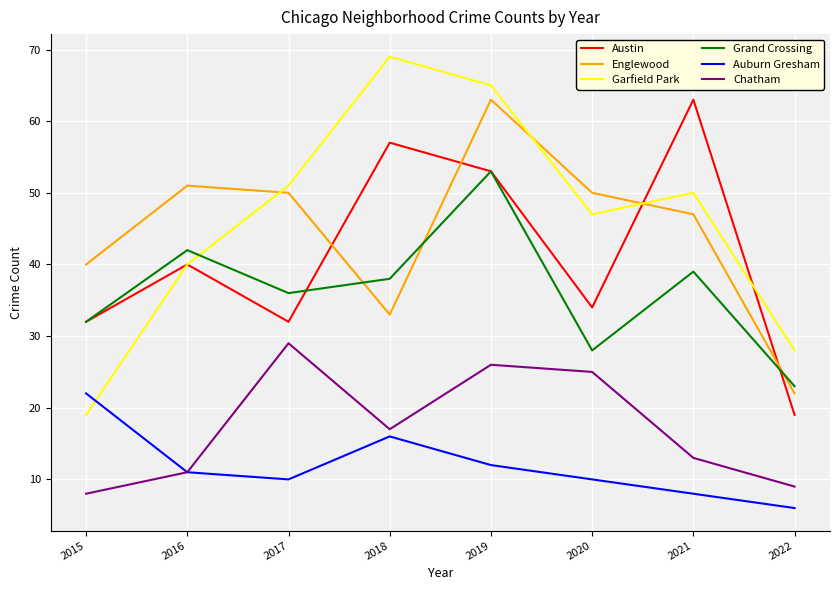

What is the spread (max minus min) of values at 2020?

40